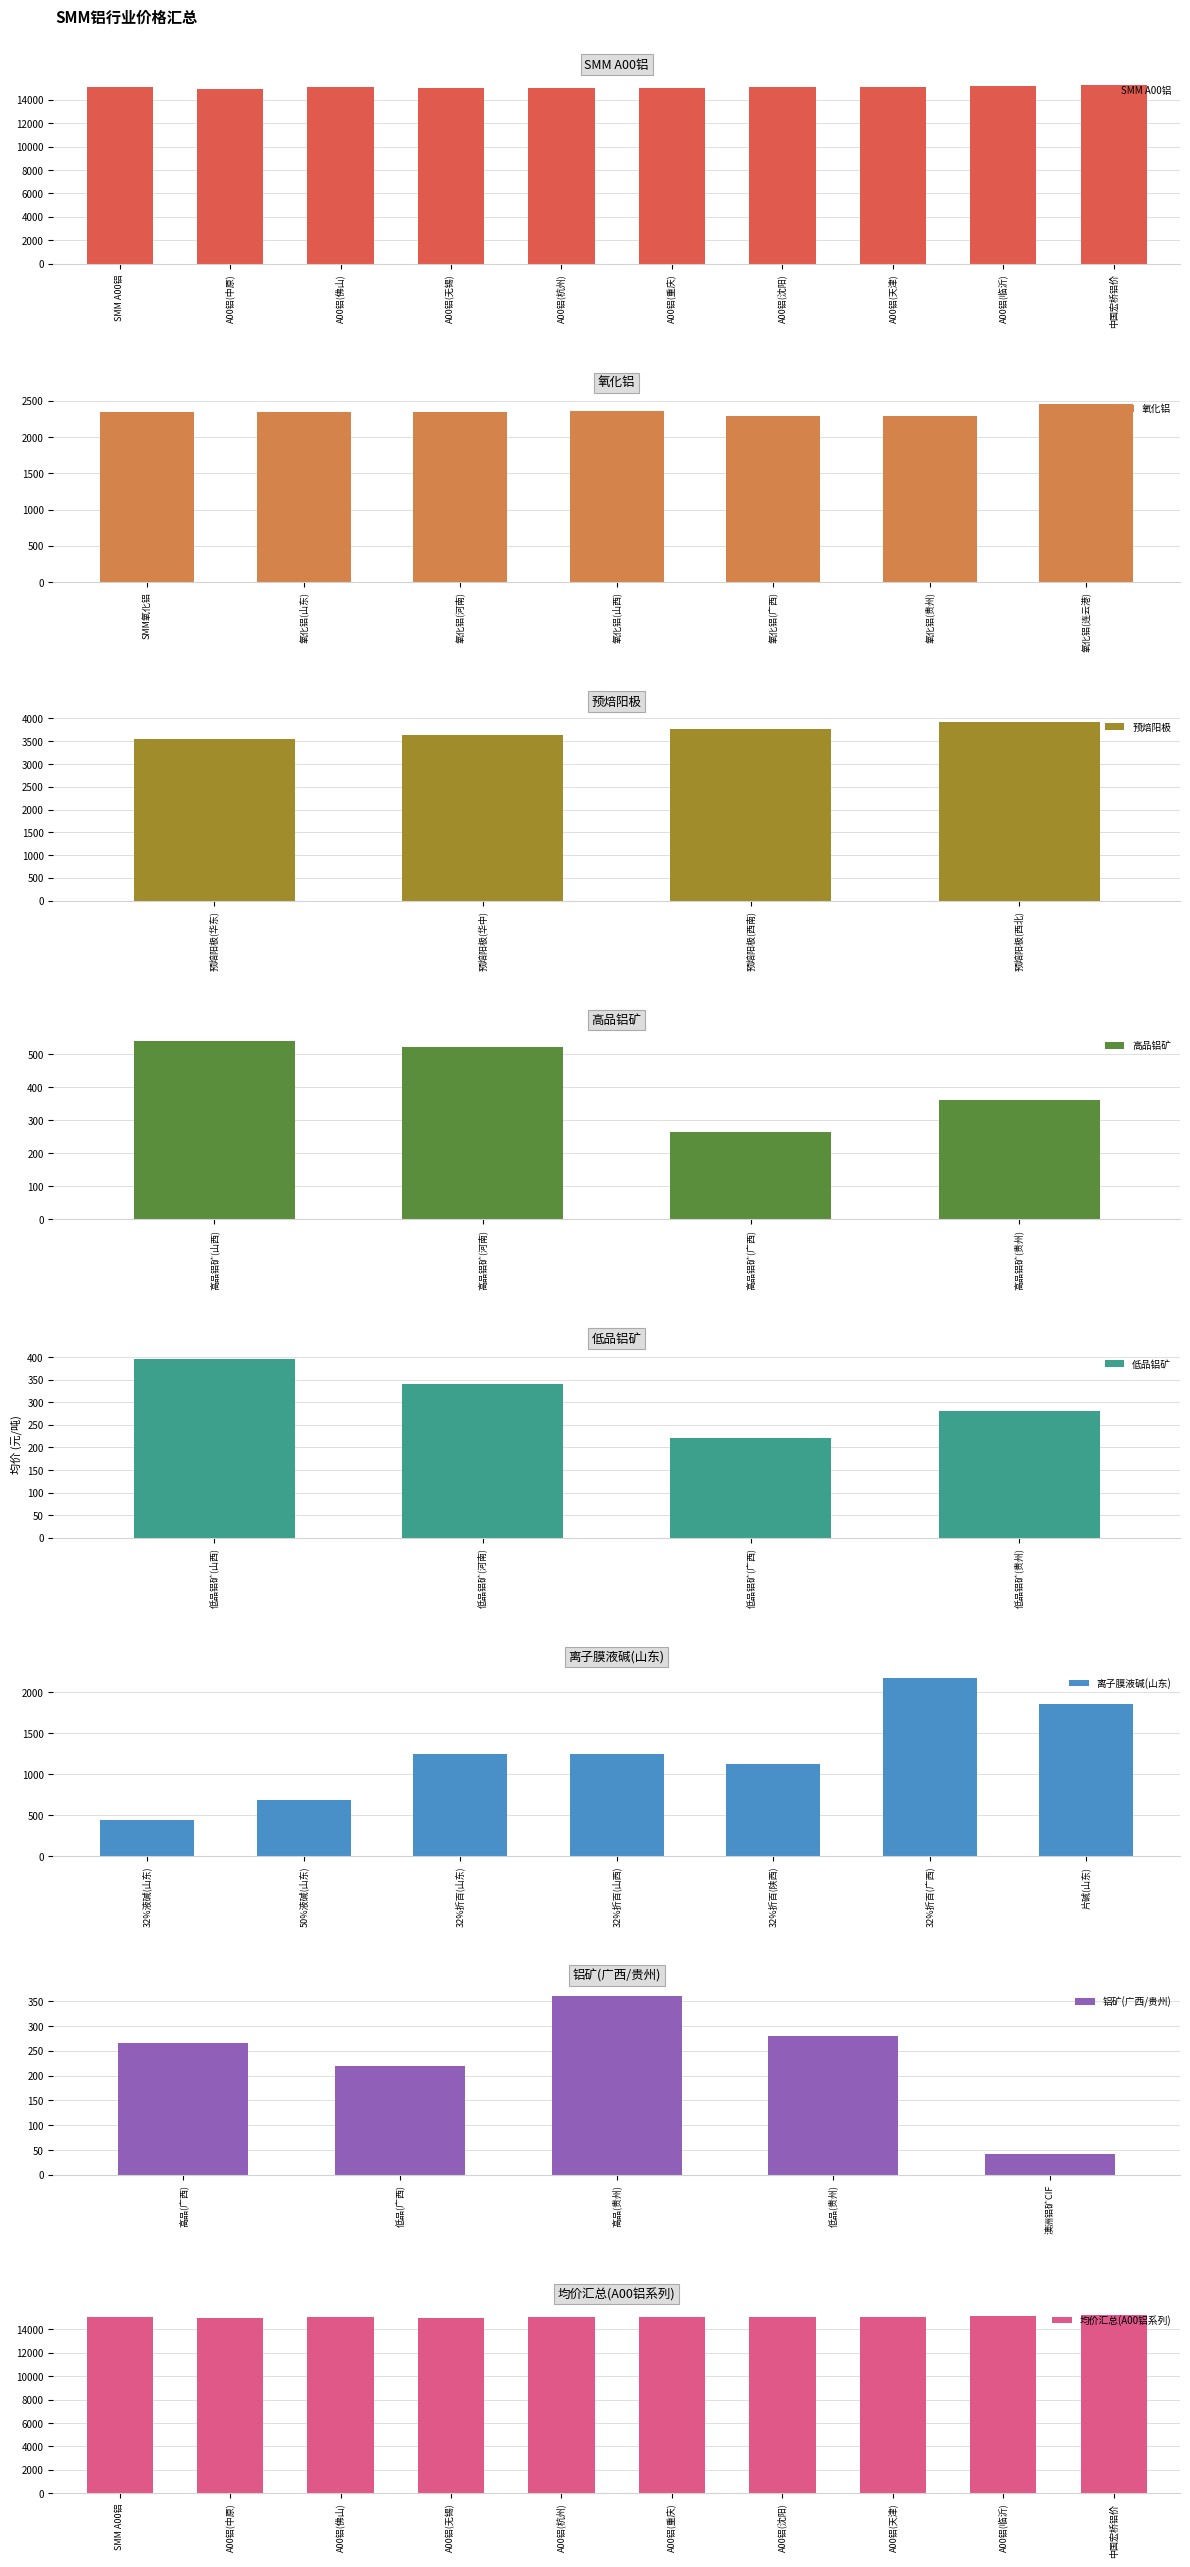

What is the sum of all 氧化铝 values?

16425